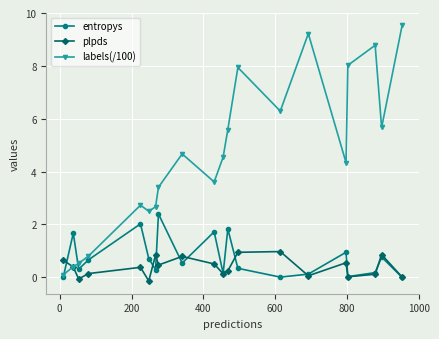

How many interior local valleys does the plpds series have?

6